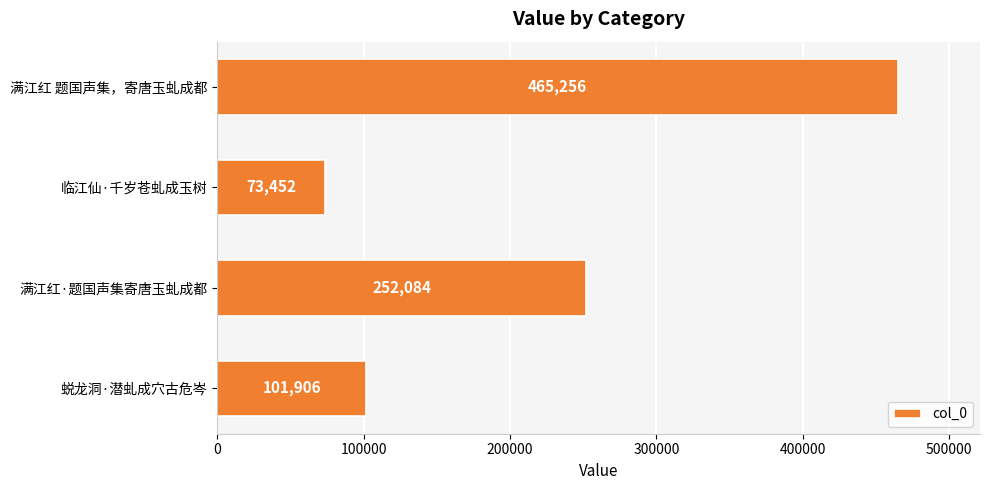

What is the difference between the second highest and second lowest values?

150178